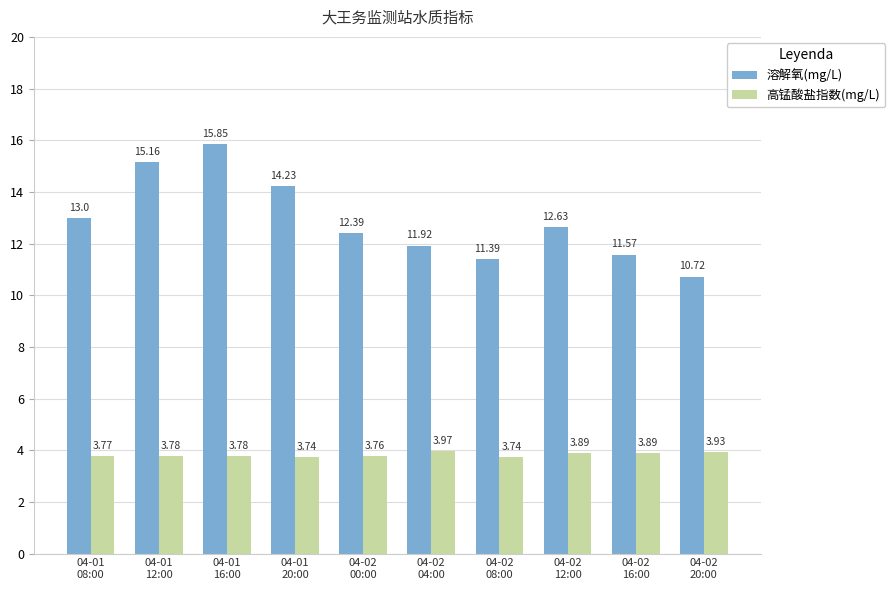

At which category is the sum across all series the highest?

04-01
16:00